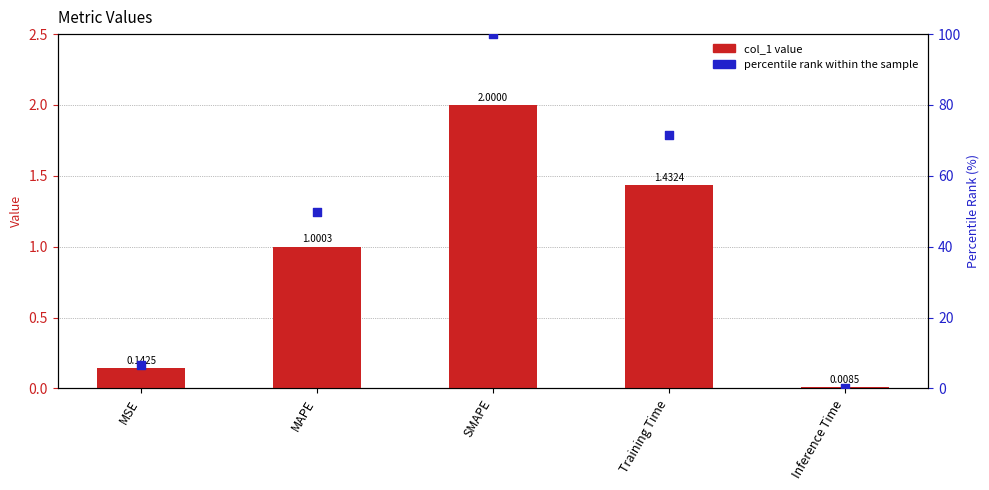

What are all the series names shown in the legend?

col_1, percentile rank